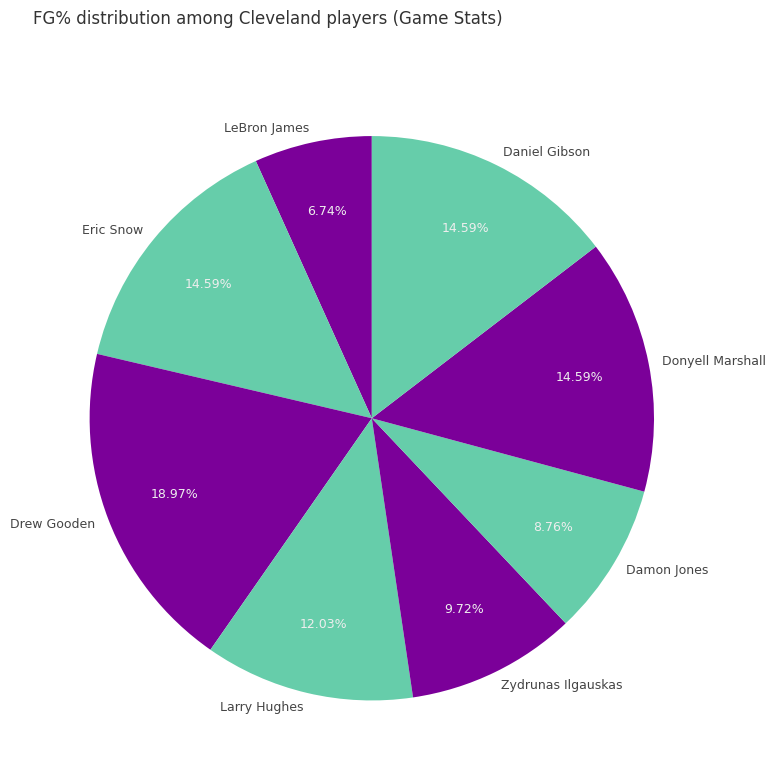

What percentage is NOT represented by Drew Gooden?

81.0%